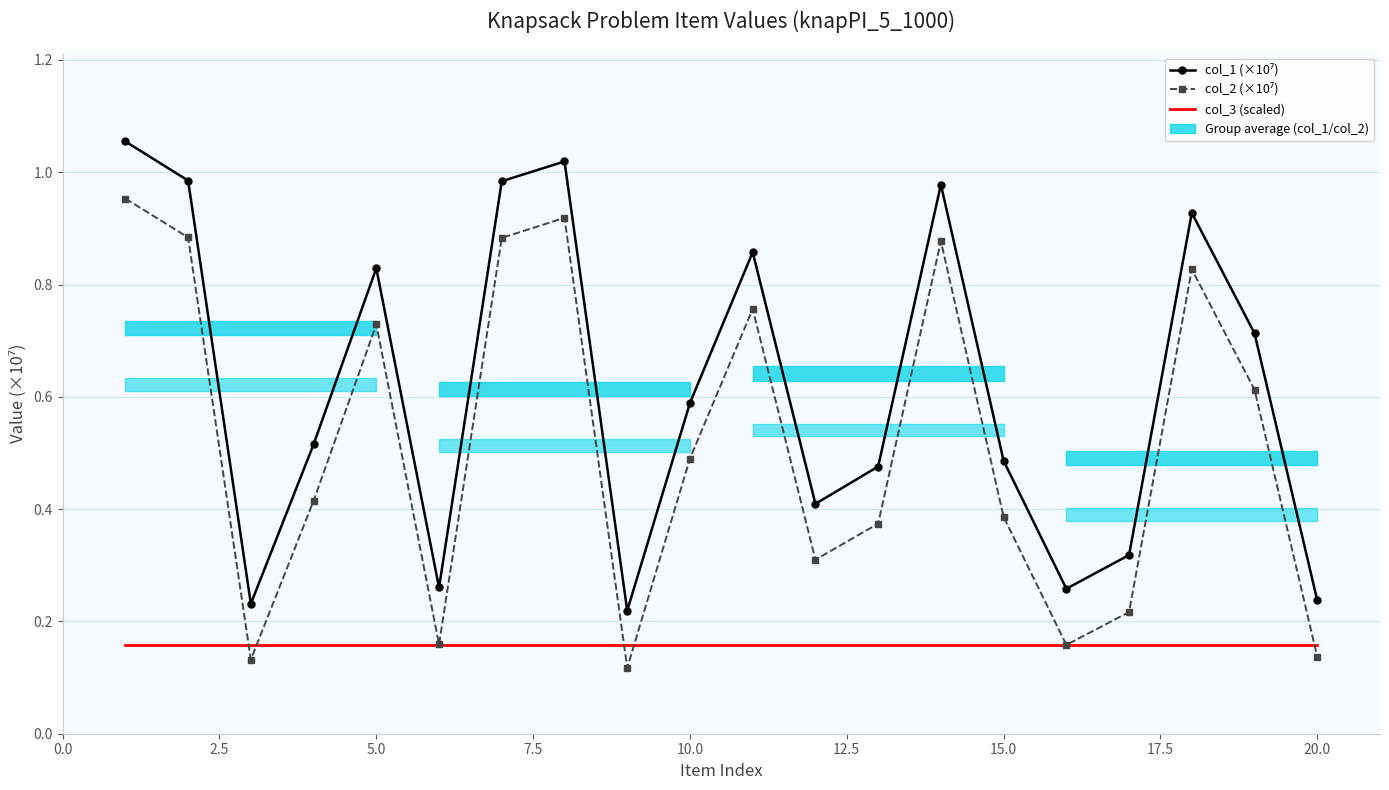

True or false: col_1 (×10⁷) and col_2 (×10⁷) intersect in this chart.

False